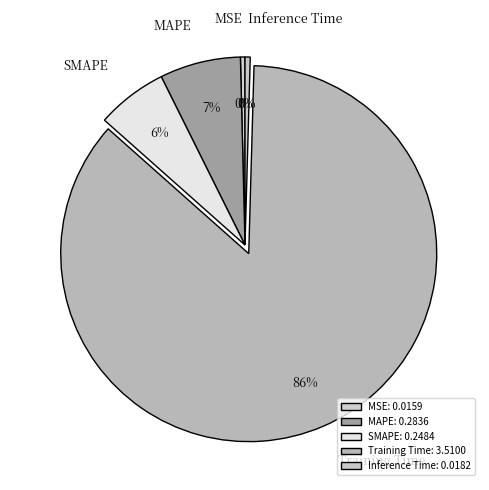

Is there any slice that represents more than half of the pie?

Yes